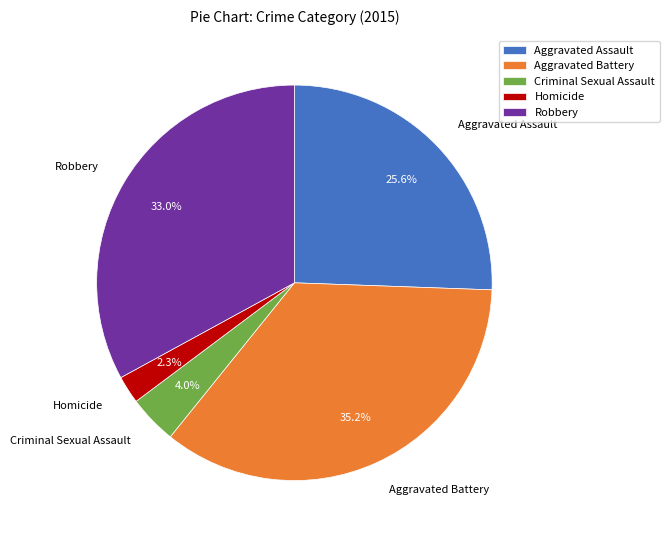

Rank the categories by value from highest to lowest.

Aggravated Battery, Robbery, Aggravated Assault, Criminal Sexual Assault, Homicide